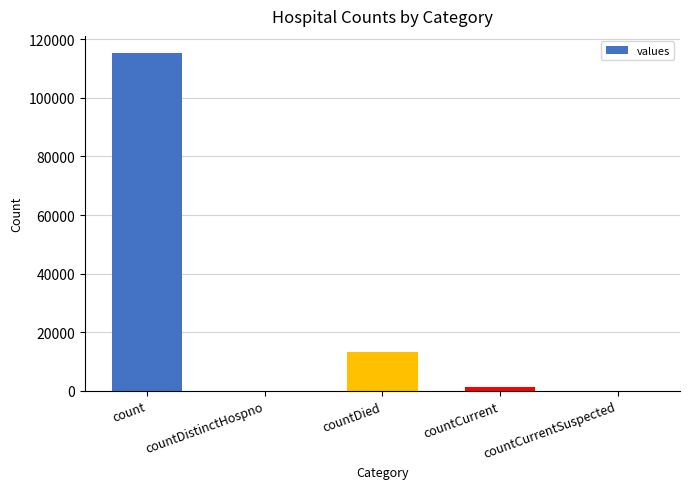

Count the number of data series in this chart.

1